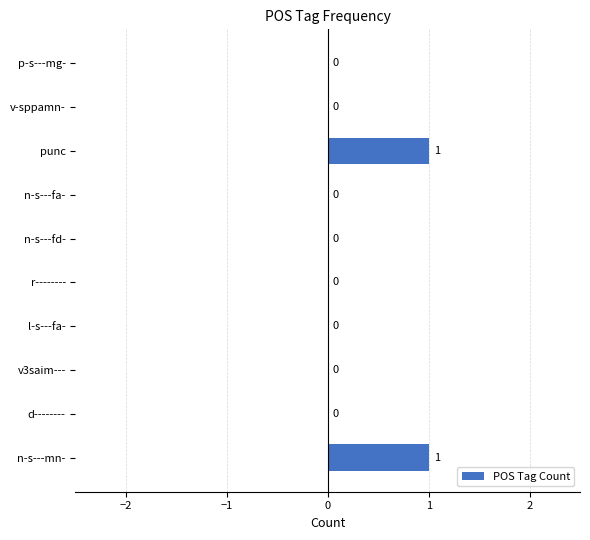

True or false: the data shows -1 at n-s---fa-.

False